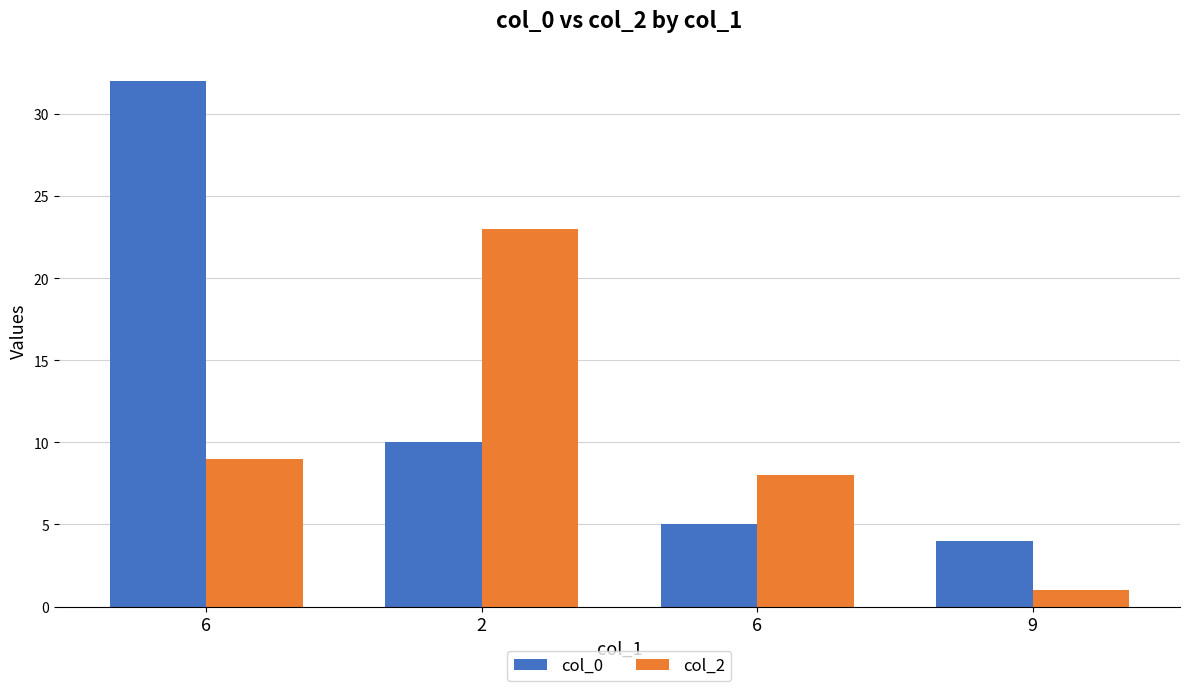

What is the greatest value displayed?

32